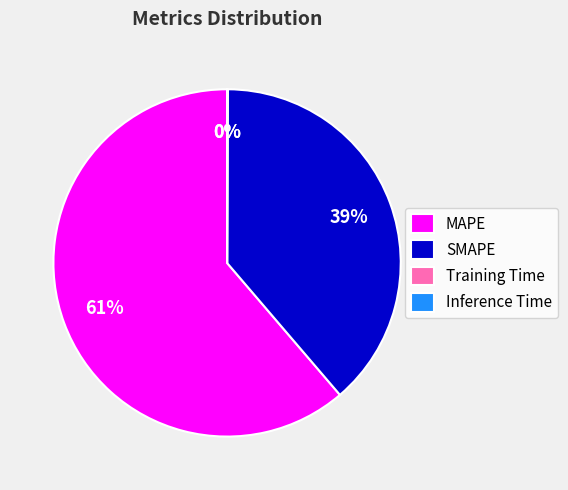

Is it true that MAPE is 51% of the pie?

False